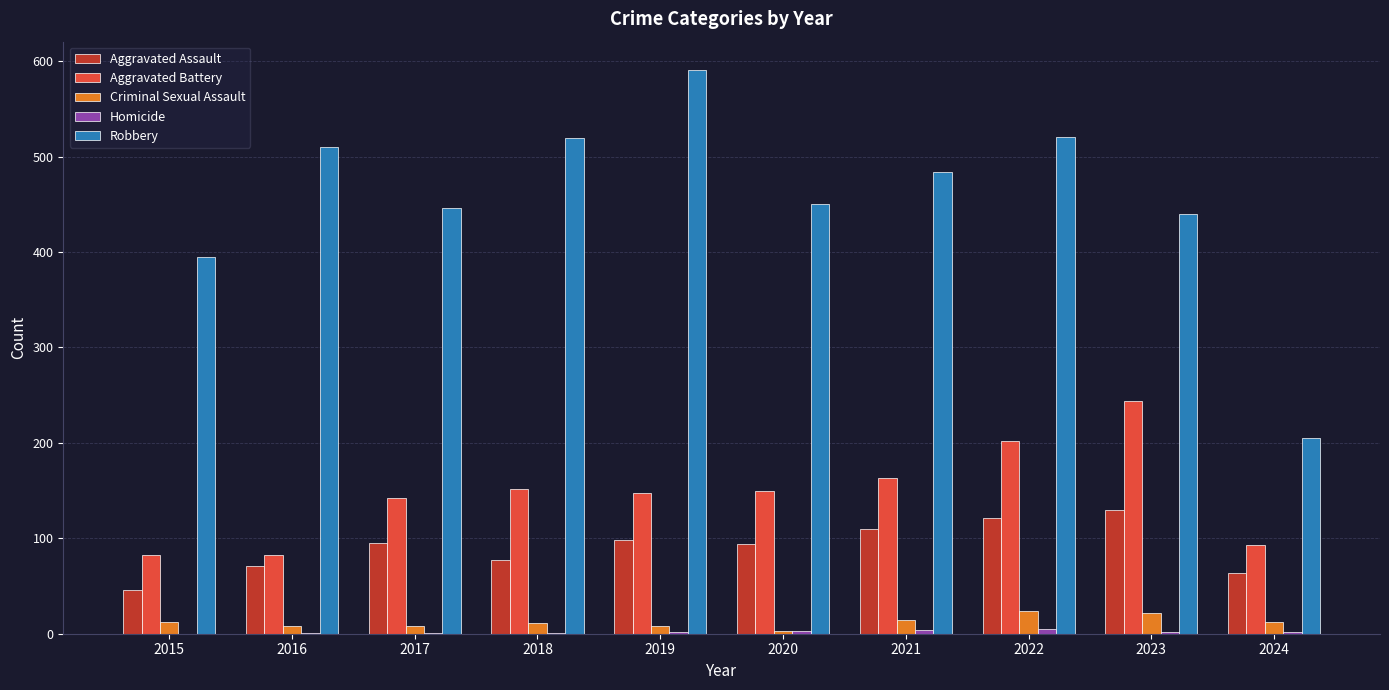

Which series has the largest range (max minus min)?

Robbery